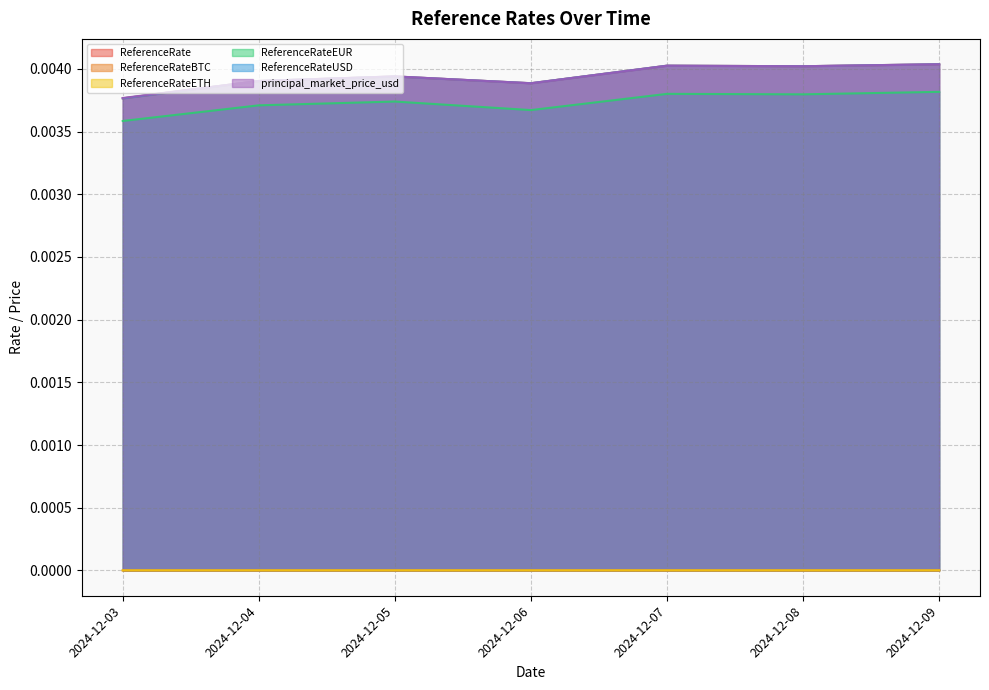

True or false: ReferenceRateUSD has more than 0 interior local peaks.

True